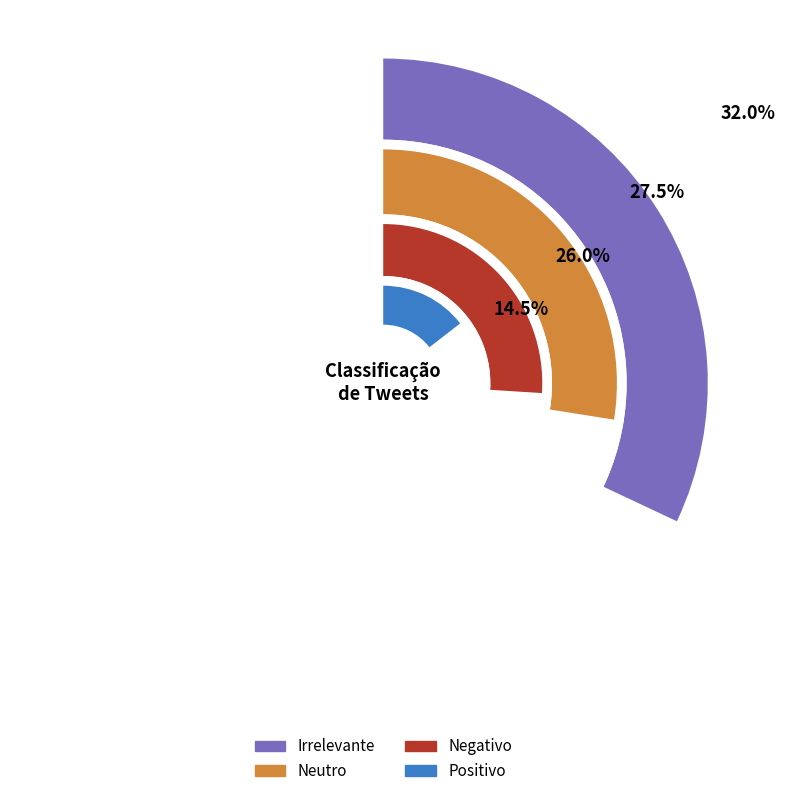

What is the total percentage of Negativo and Positivo?

40.5%